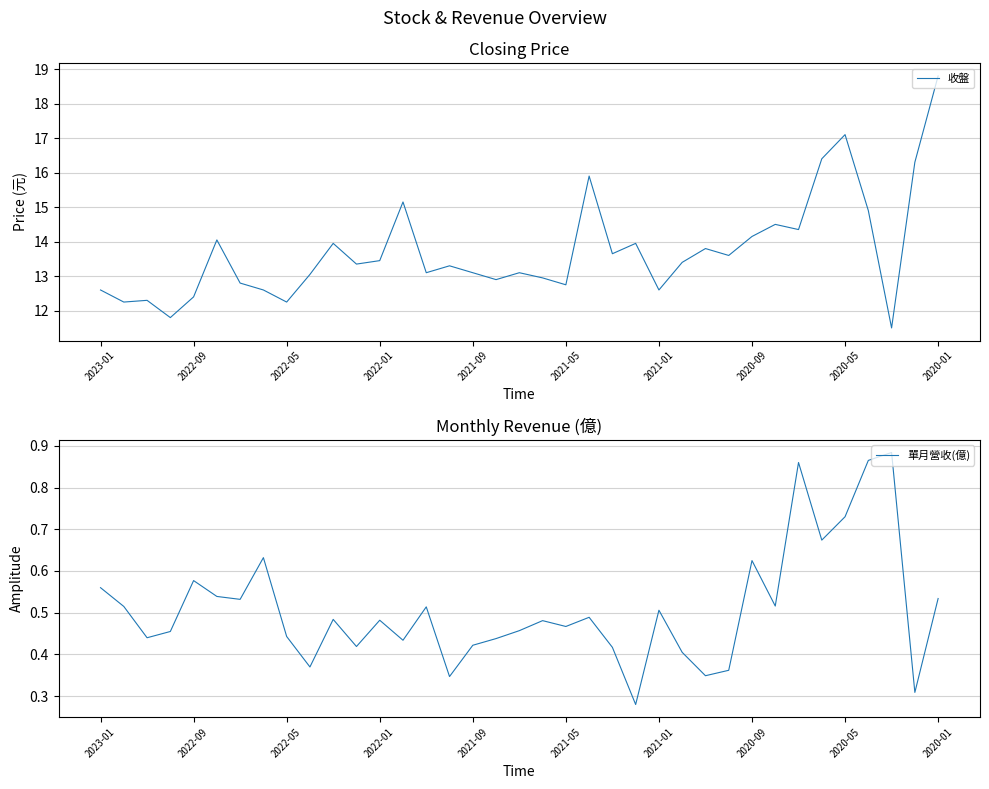

The value of 單月營收(億) at 2023-01 is 0.1. True or false?

False